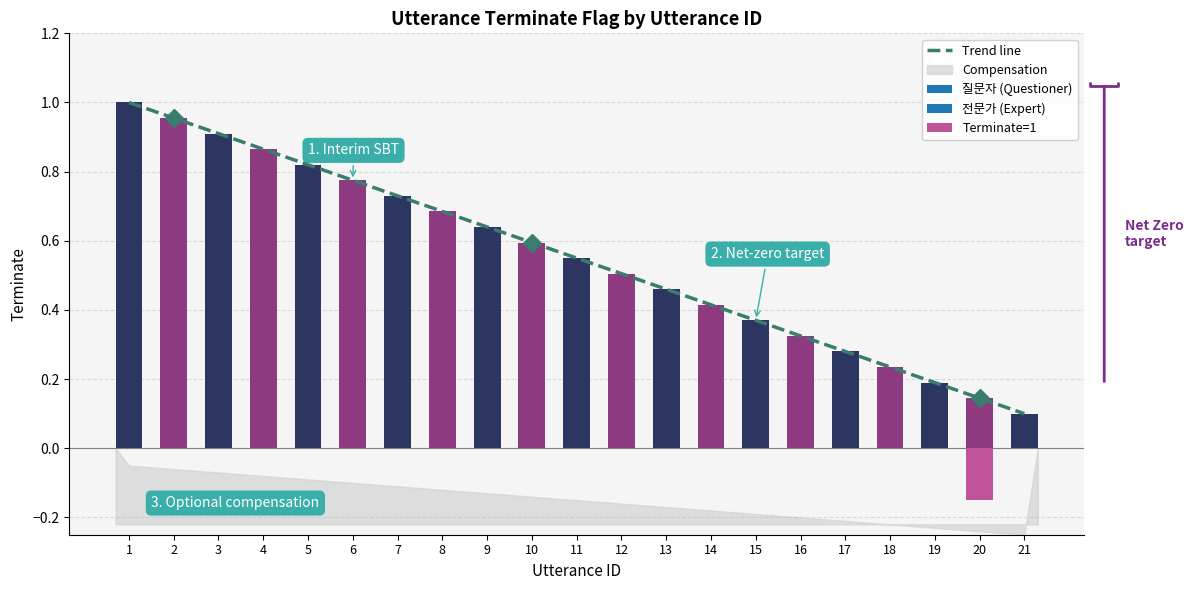

Which category has the highest value across all series?

1